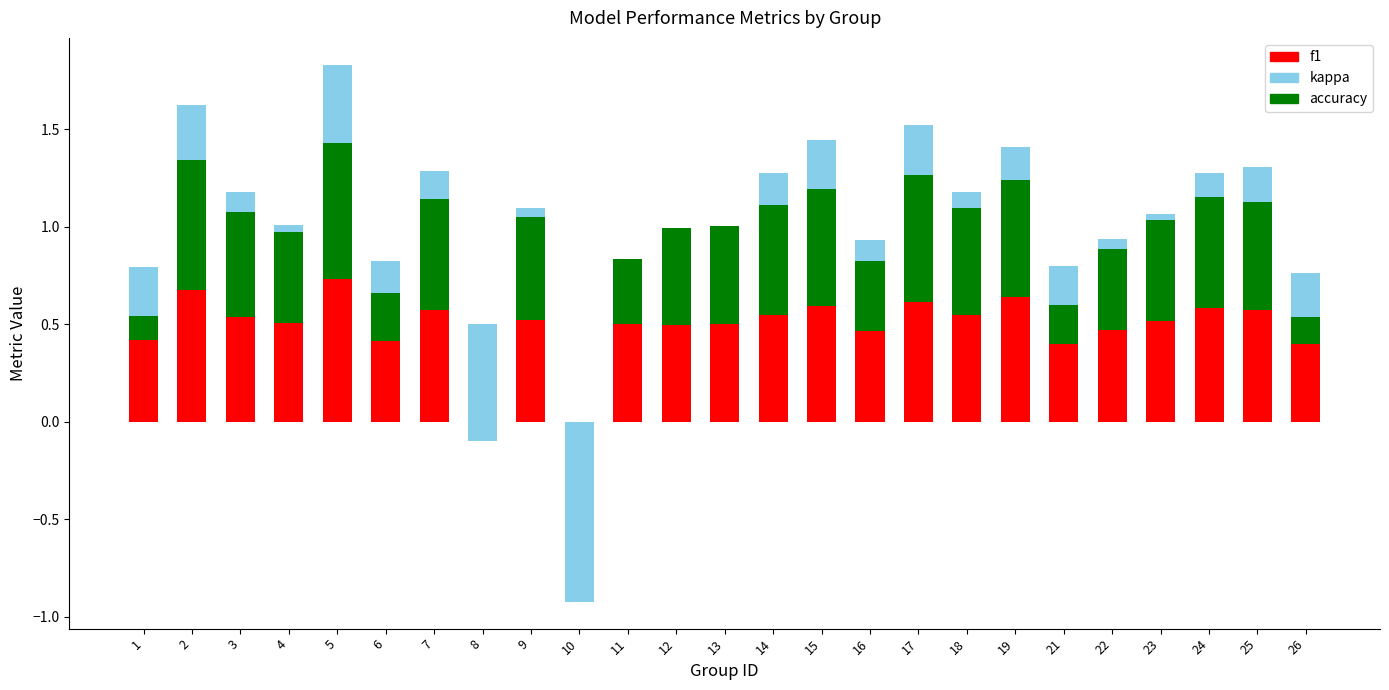

Reading left to right, list all the values displayed in this chart.

f1: 0.4	0.7	0.5	0.5	0.7	0.4	0.6	0.2	0.5	0.0	0.5	0.5	0.5	0.5	0.6	0.5	0.6	0.5	0.6	0.4	0.5	0.5	0.6	0.6	0.4
accuracy: 0.4	0.7	0.5	0.5	0.7	0.4	0.6	0.3	0.5	0.0	0.3	0.5	0.5	0.6	0.6	0.5	0.6	0.6	0.6	0.4	0.5	0.5	0.6	0.6	0.4
kappa: -0.2	0.3	0.1	-0.0	0.4	-0.2	0.1	-0.6	0.0	-0.9	0.0	0.0	0.0	0.2	0.2	-0.1	0.3	0.1	0.2	-0.2	-0.1	0.0	0.1	0.2	-0.2